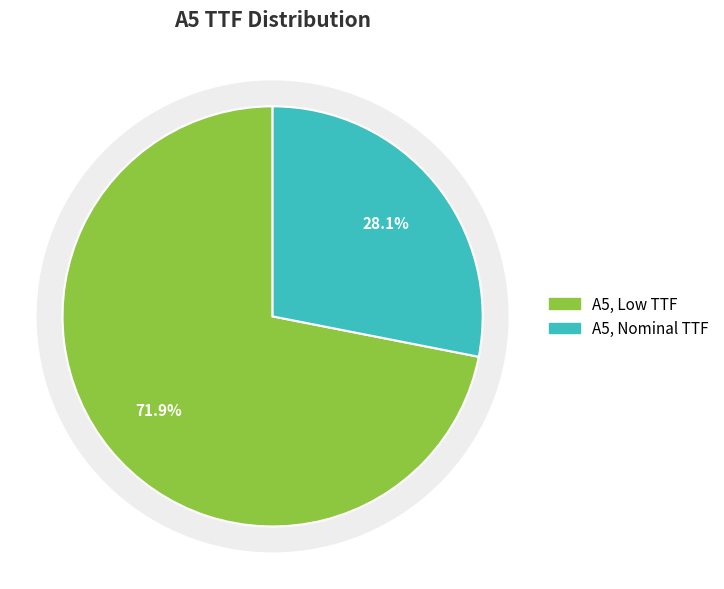

What percentage do A5, Nominal TTF and A5, Low TTF together represent?

100.0%